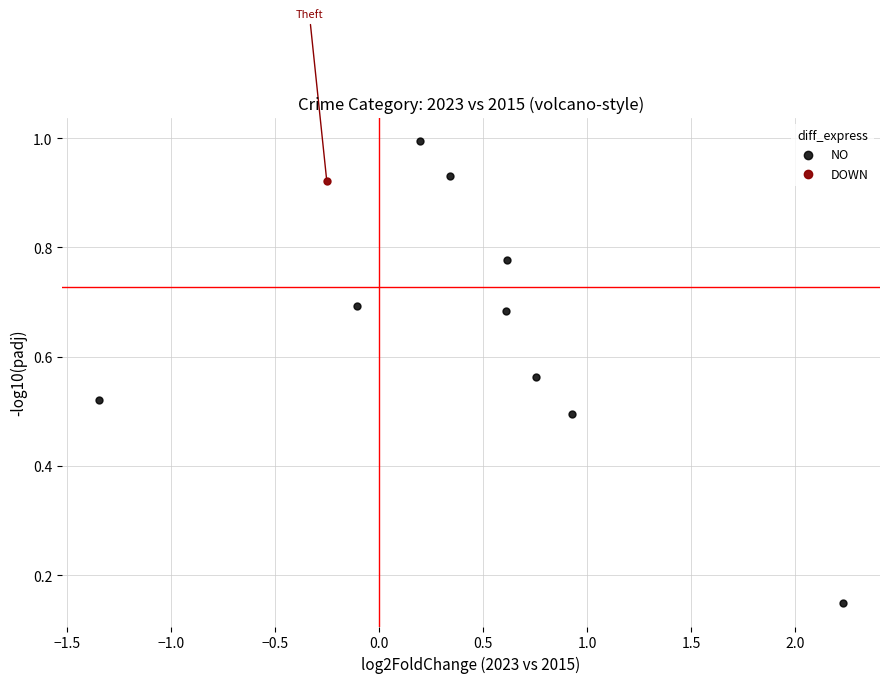

What are all the series names shown in the legend?

NO, DOWN